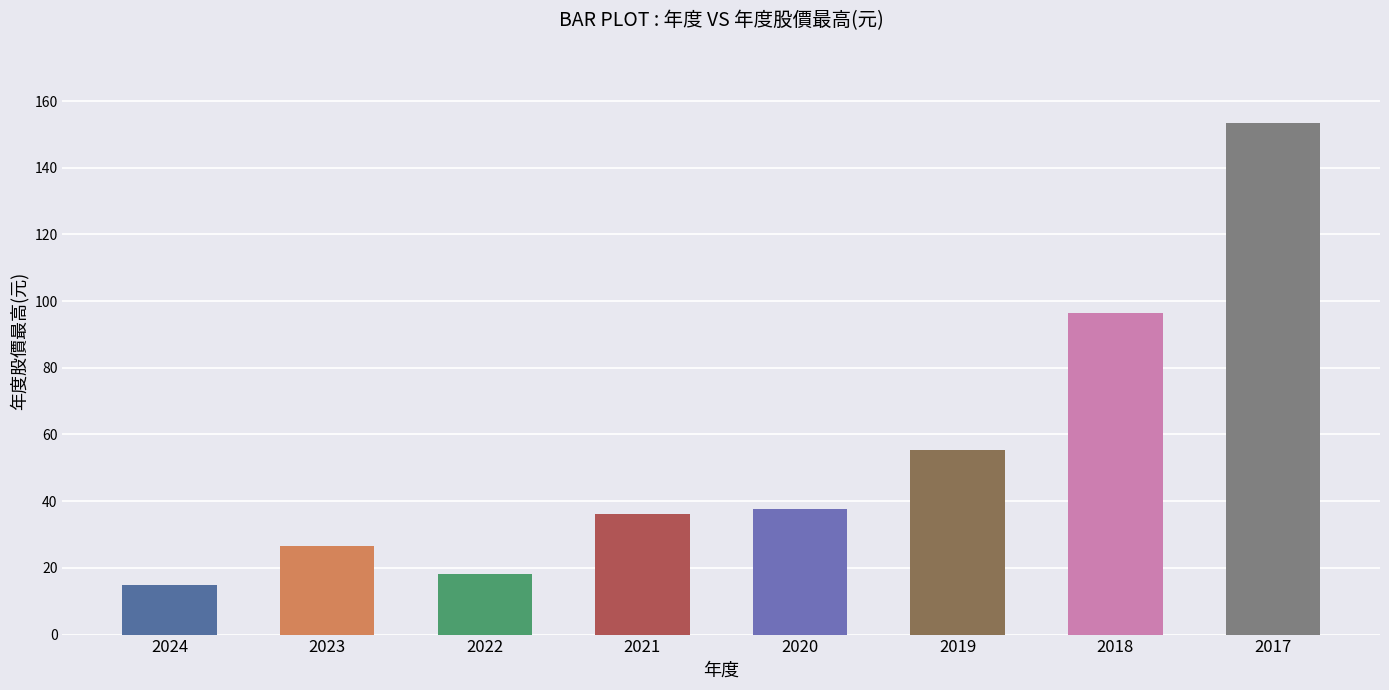

Reading right to left, extract all data points from this chart.

153.3	96.3	55.4	37.7	36.2	18.3	26.7	15.0